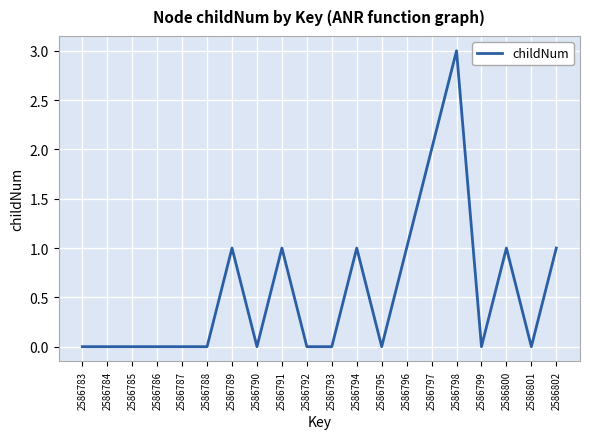

At which category does the chart reach its peak across all series?

2586798